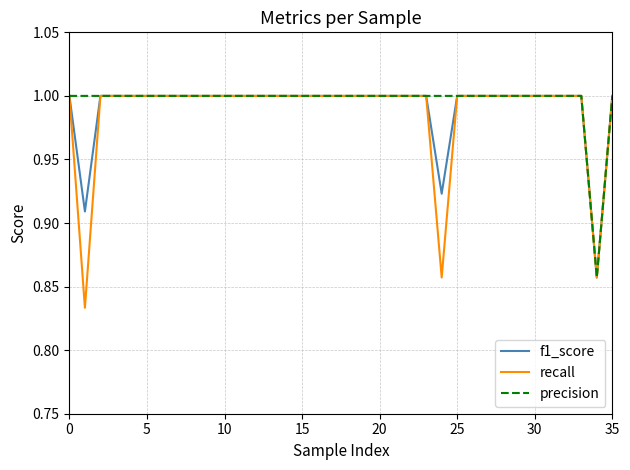

How many lines are shown in the chart?

3